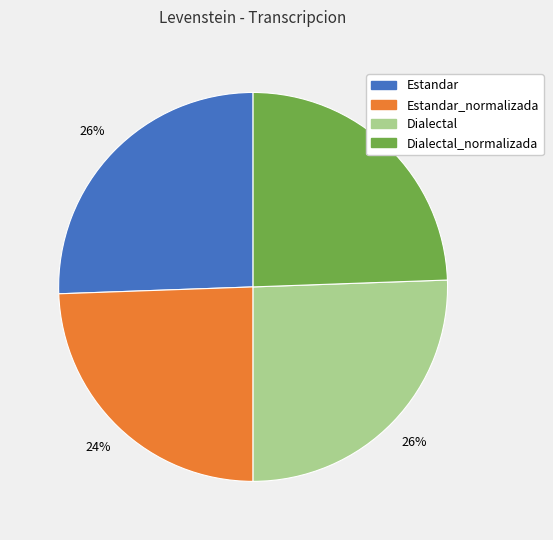

To the nearest percent, what is the average slice percentage?

25%